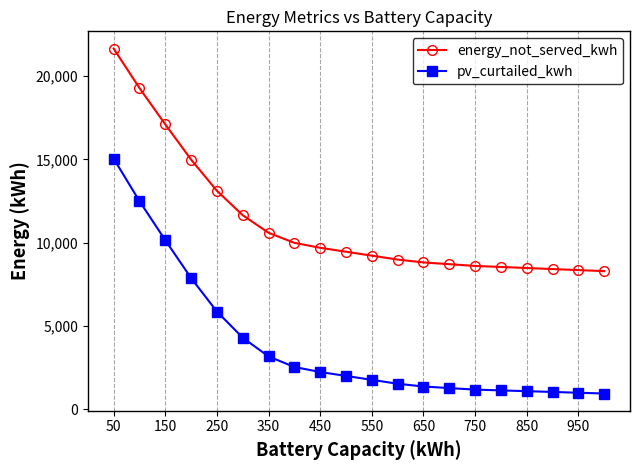

What is the sum of all energy_not_served_kwh values?

223950.8